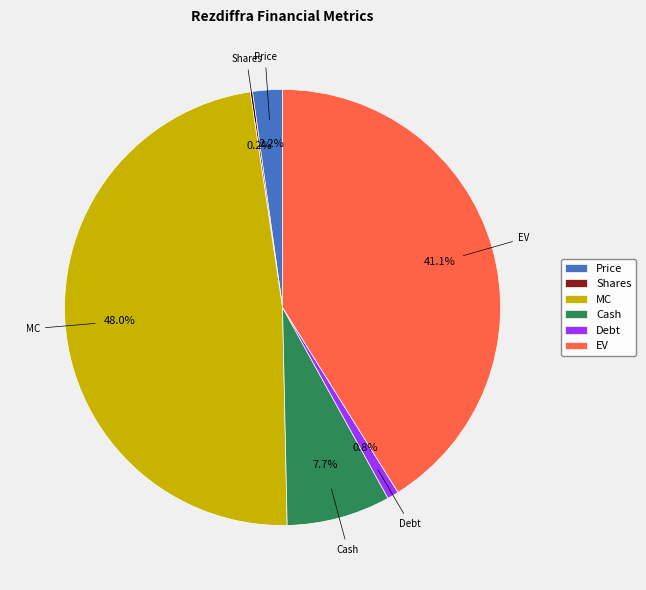

Is there any slice that represents more than half of the pie?

No